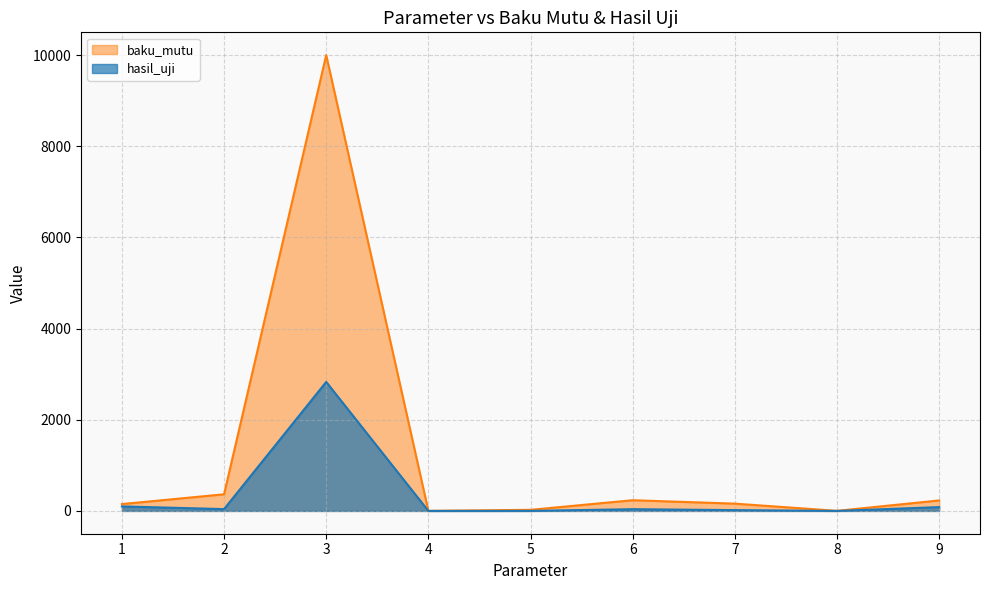

In baku_mutu, how many points are higher than both neighbors (excluding endpoints)?

2